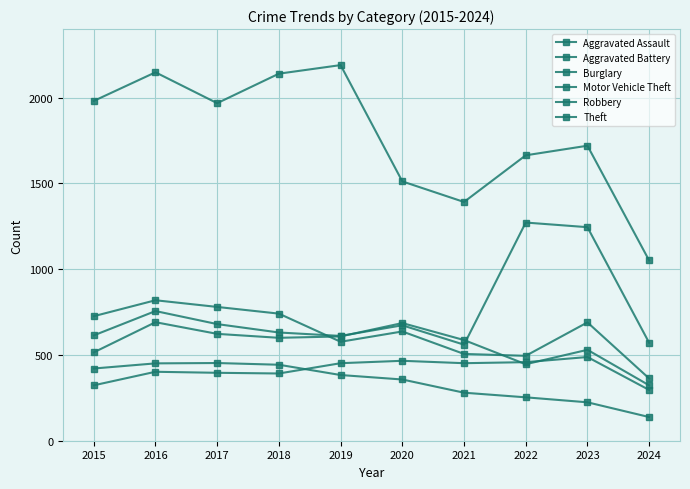

What is the value of the Aggravated Battery point at the 5th from the left?

608